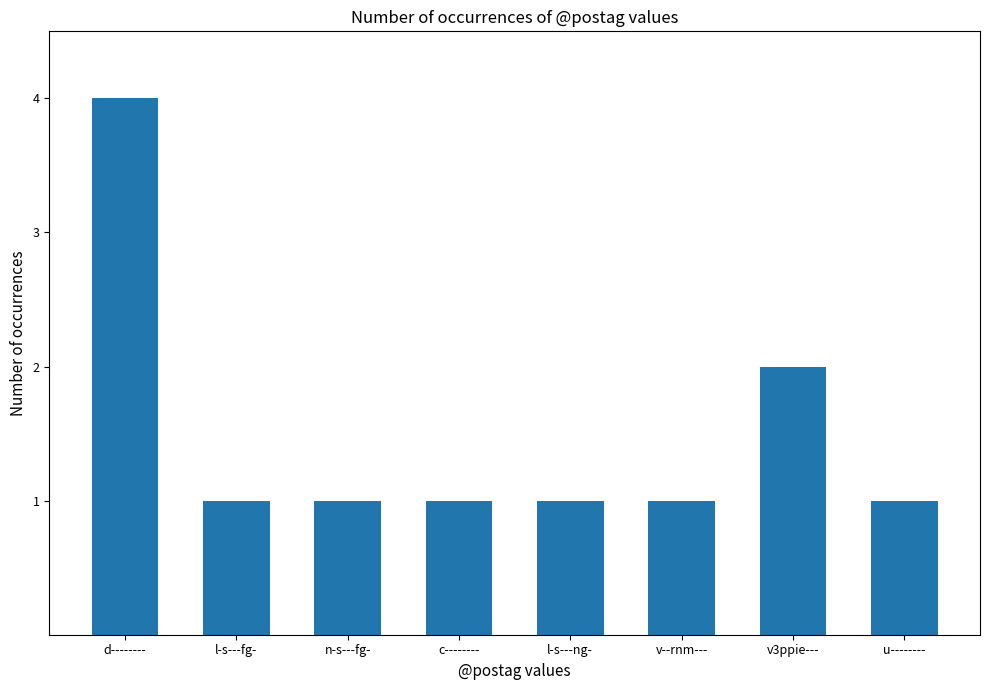

What is the label of the 5th bar from the left?

l-s---ng-